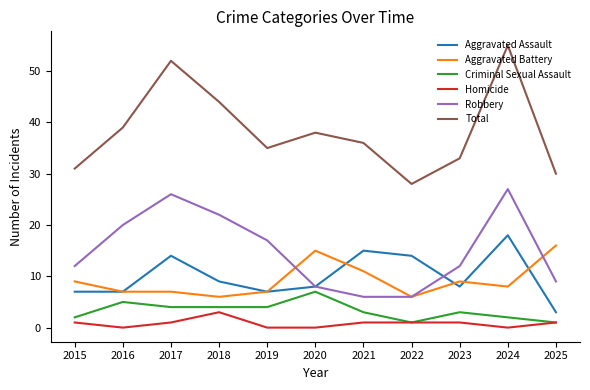

What is the total value across all series at 2024?

110